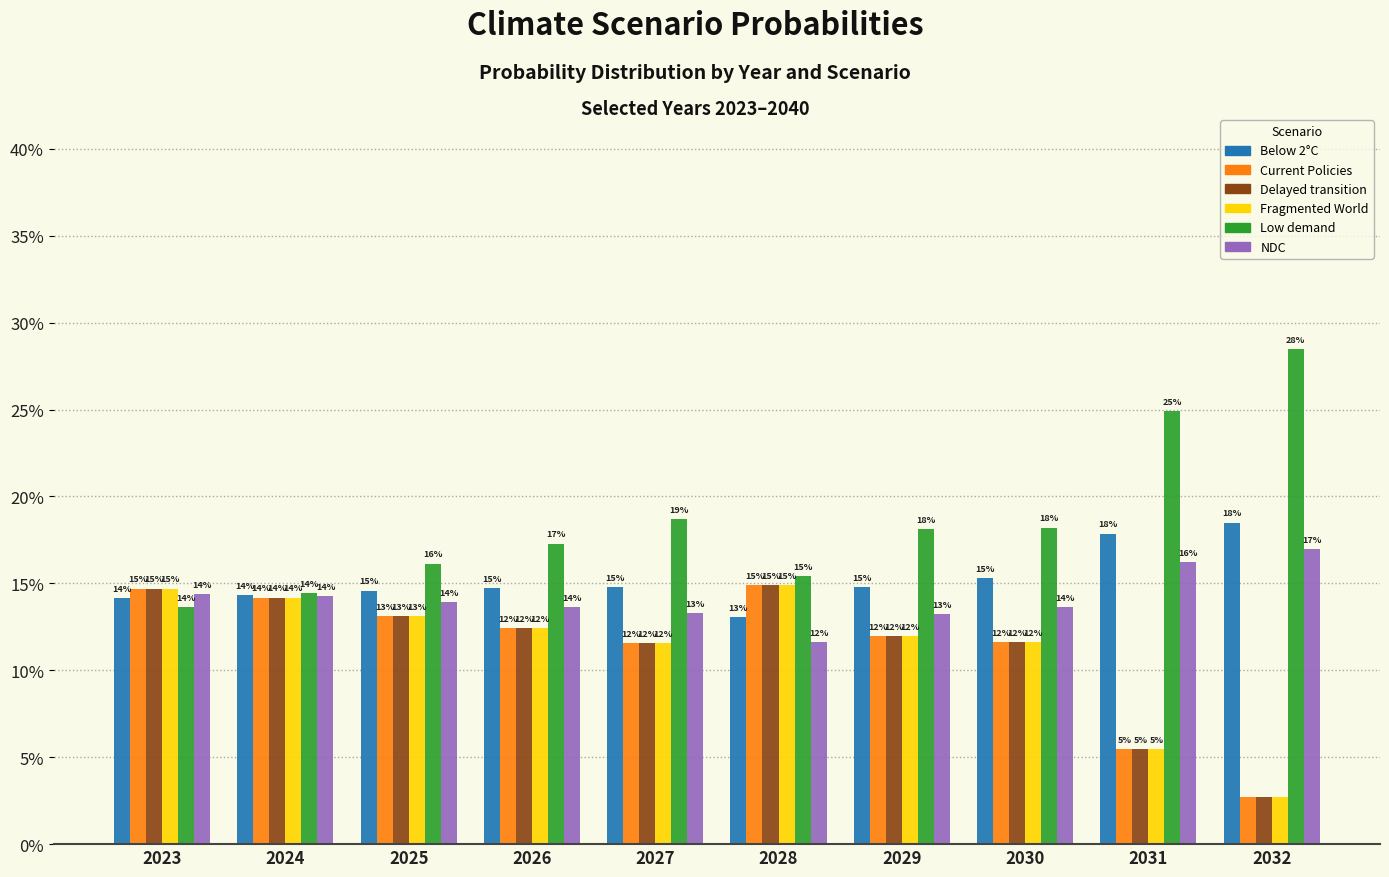

What are all the series names shown in the legend?

Below 2°C, Current Policies, Delayed transition, Fragmented World, Low demand, NDC